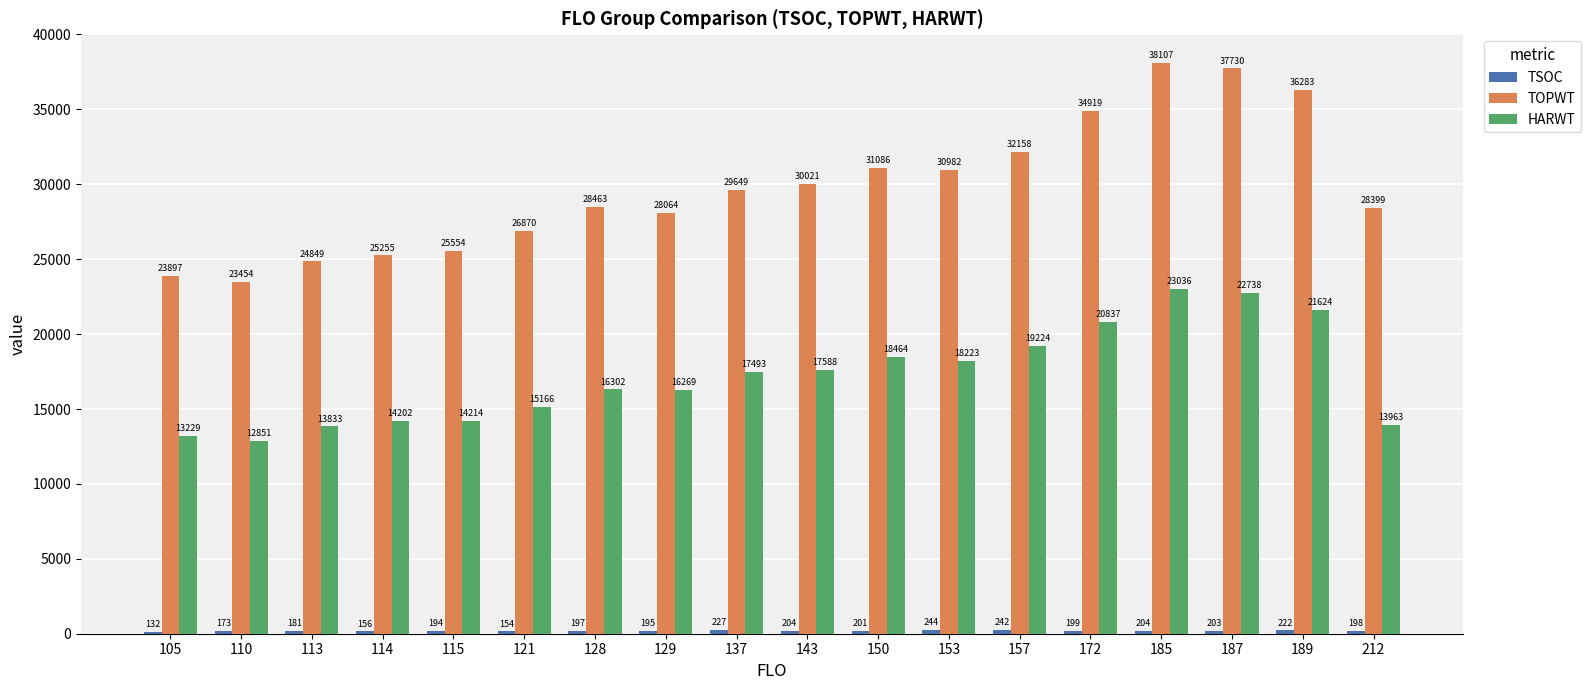

What is the value of the HARWT bar at the 10th from the left?

17588.0